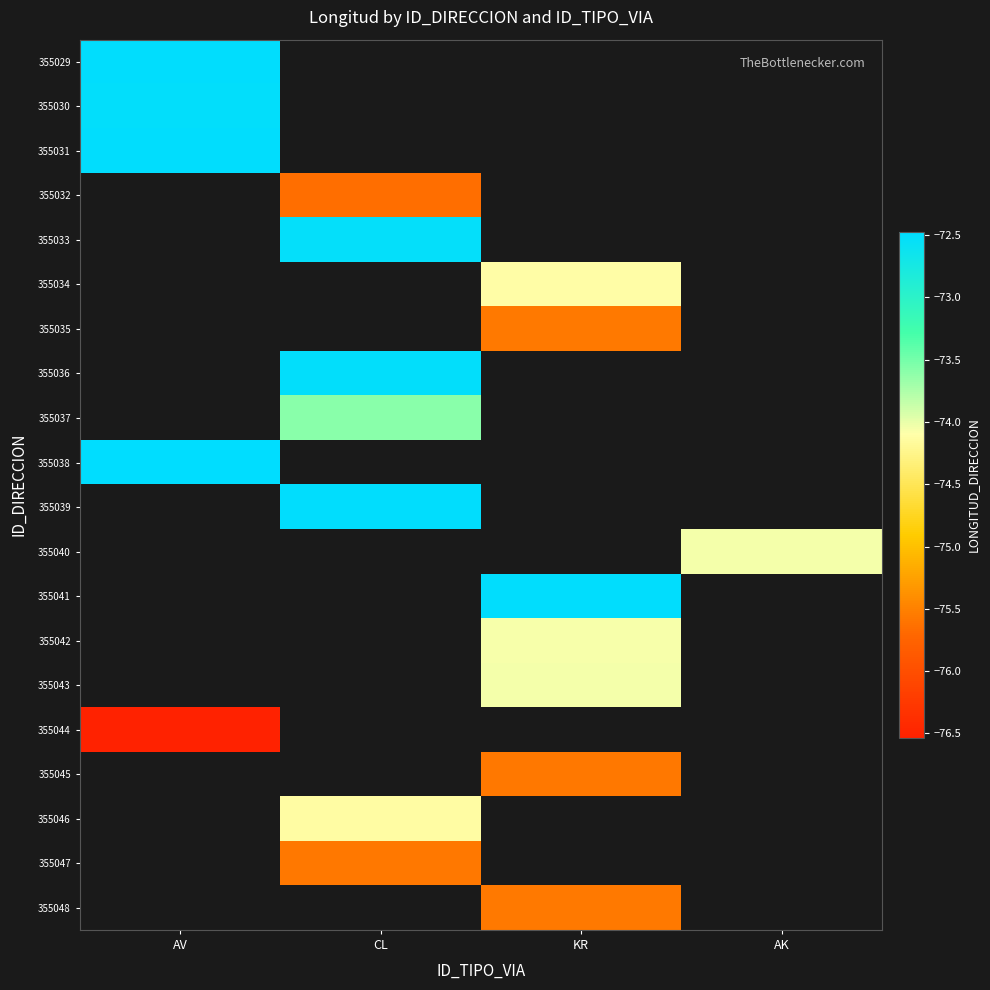

True or false: 355040 has a value of -30.2 at AK.

False